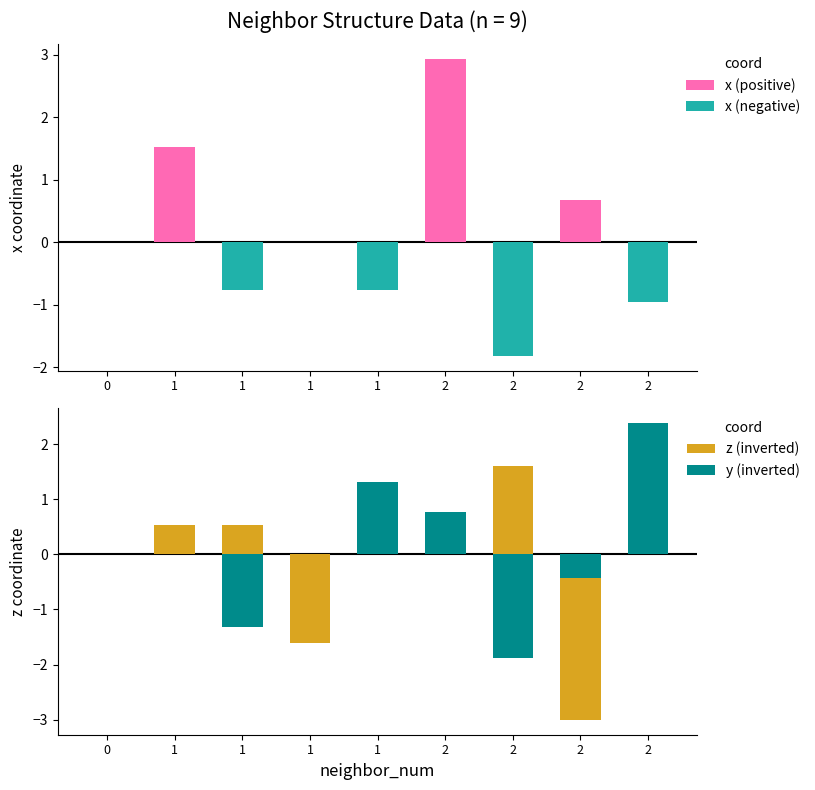

The value of z (inverted) at 1 is 0.9. True or false?

False